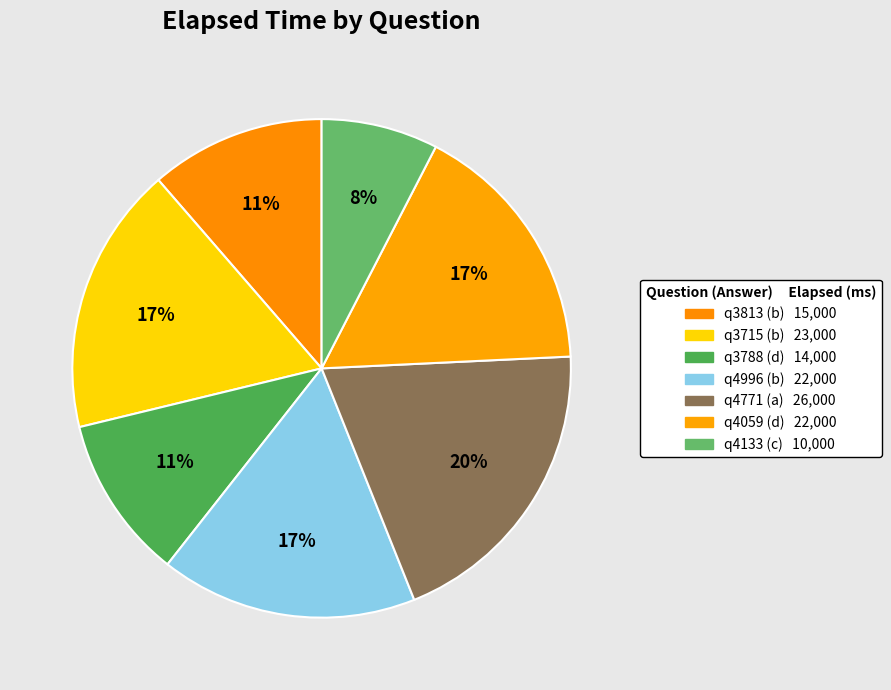

To the nearest percent, what percentage of the pie is q3715 (b)?

17%